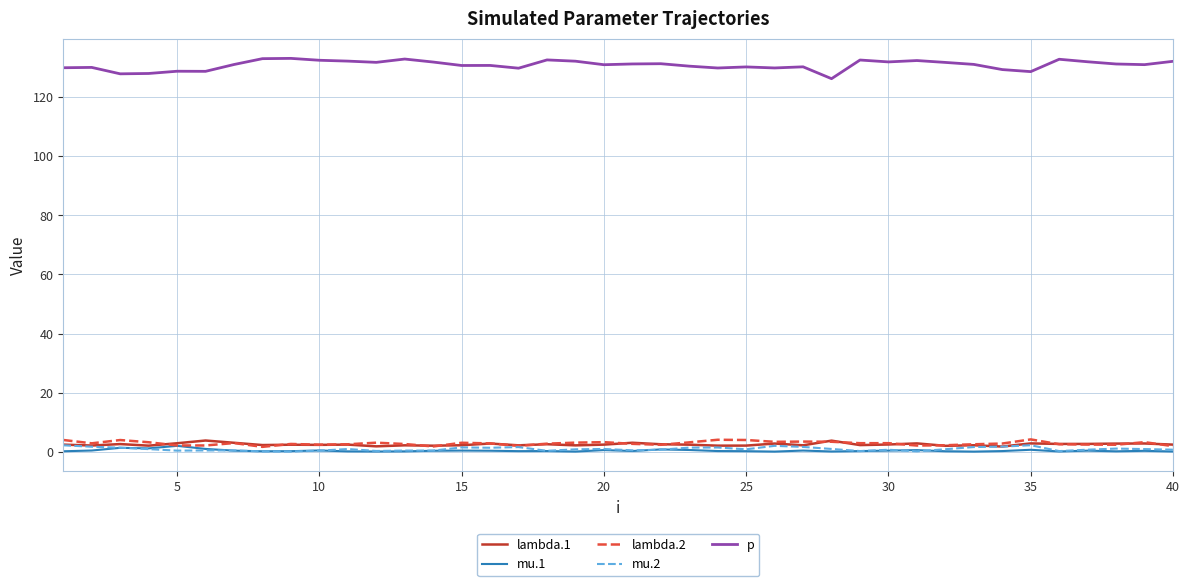

What is the greatest value displayed?

133.2